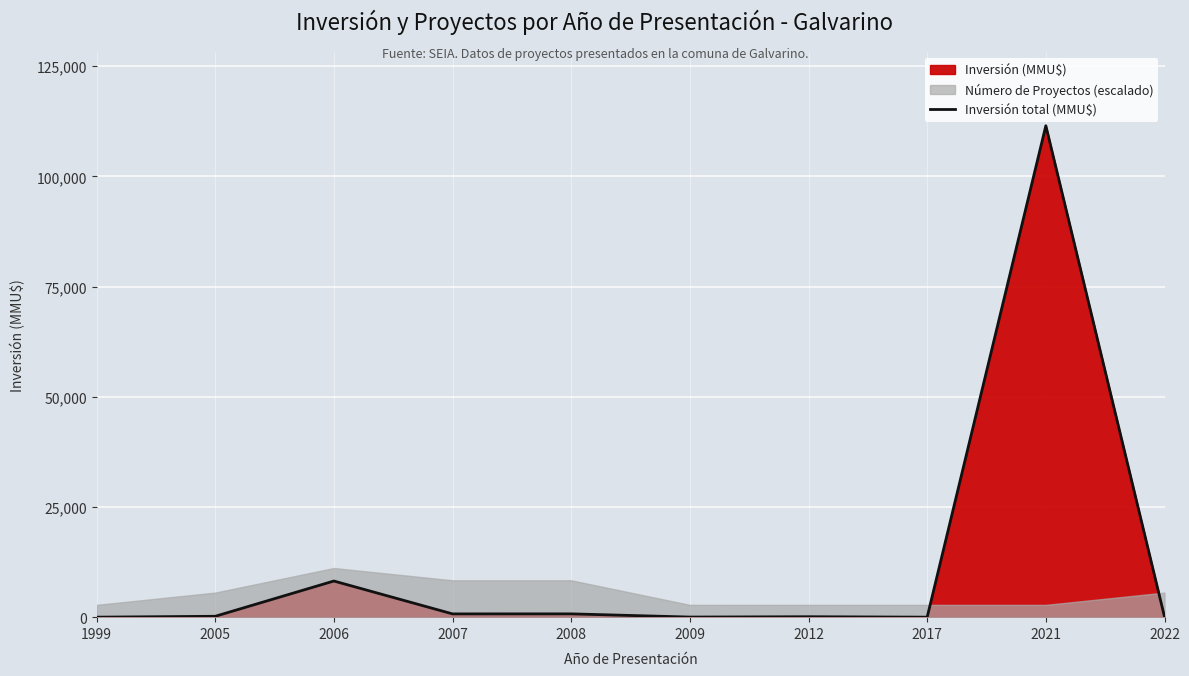

List the labels in order of value, smallest first.

1999, 2017, 2009, 2012, 2022, 2005, 2007, 2008, 2006, 2021